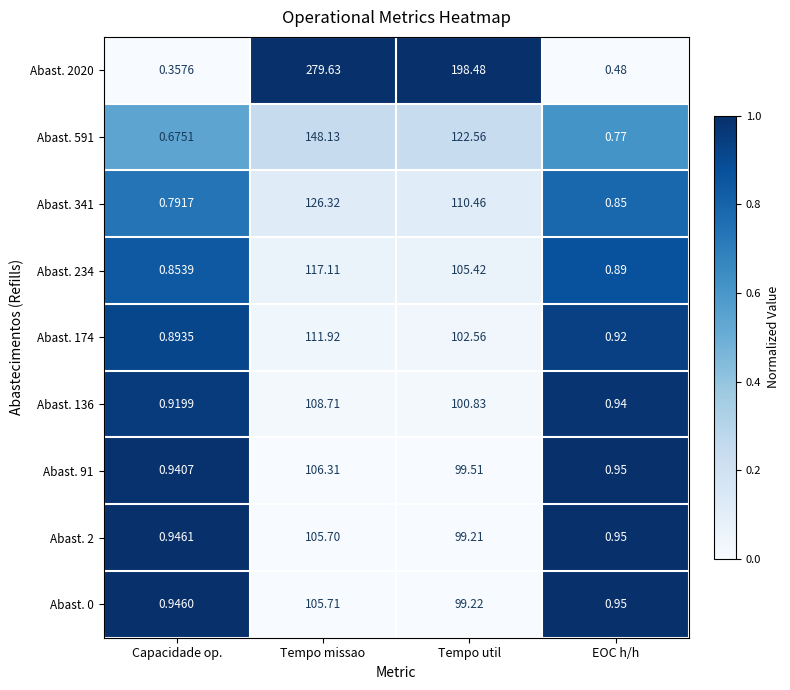

Which category has the lowest value in the Abast. 341 series?

Capacidade op.